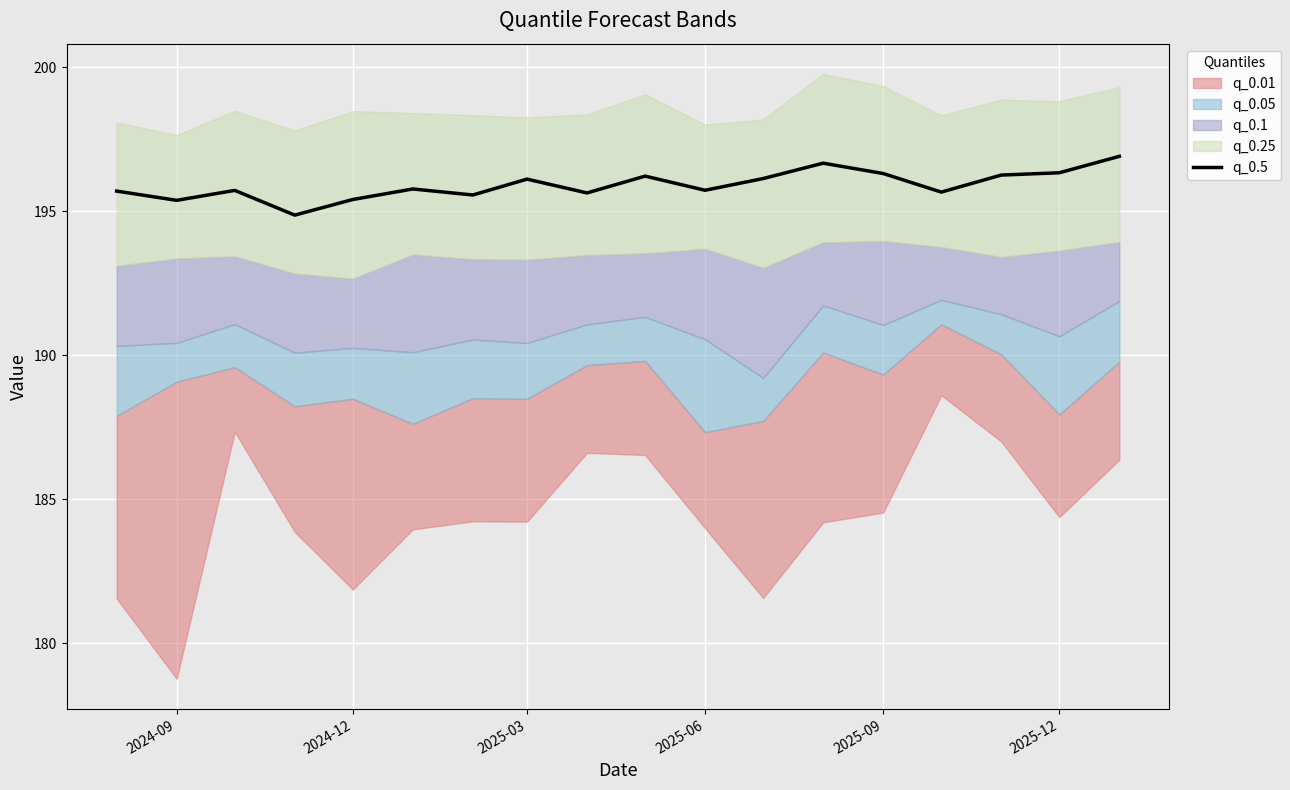

Reading left to right, transcribe all the data shown in this chart.

195.7	195.4	195.7	194.9	195.4	195.8	195.6	196.1	195.6	196.2	195.7	196.1	196.7	196.3	195.7	196.3	196.3	196.9